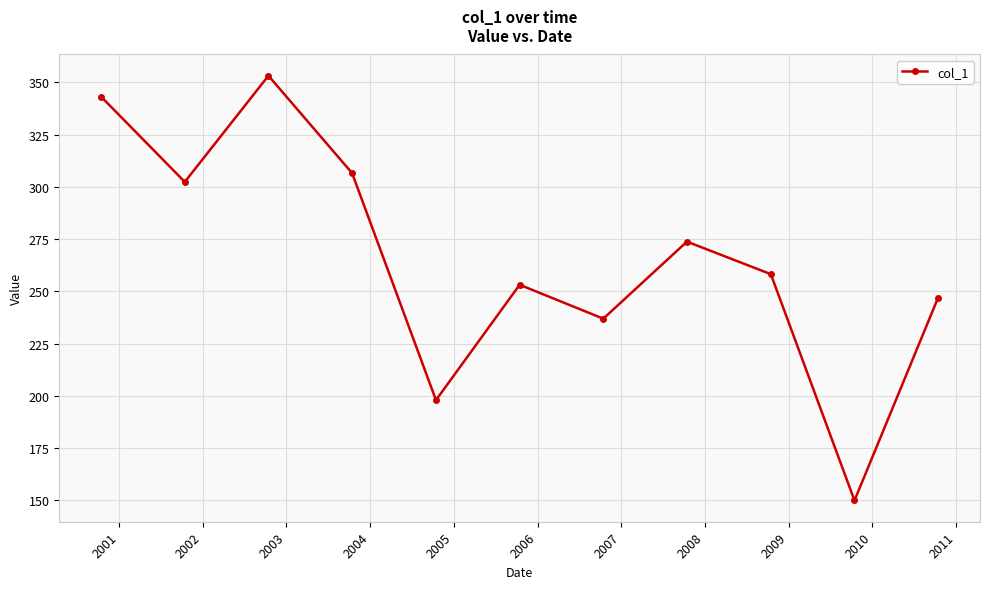

Reading right to left, list all the values displayed in this chart.

247.0	150.0	258.2	273.8	236.9	253.2	198.0	306.6	353.1	302.3	343.1